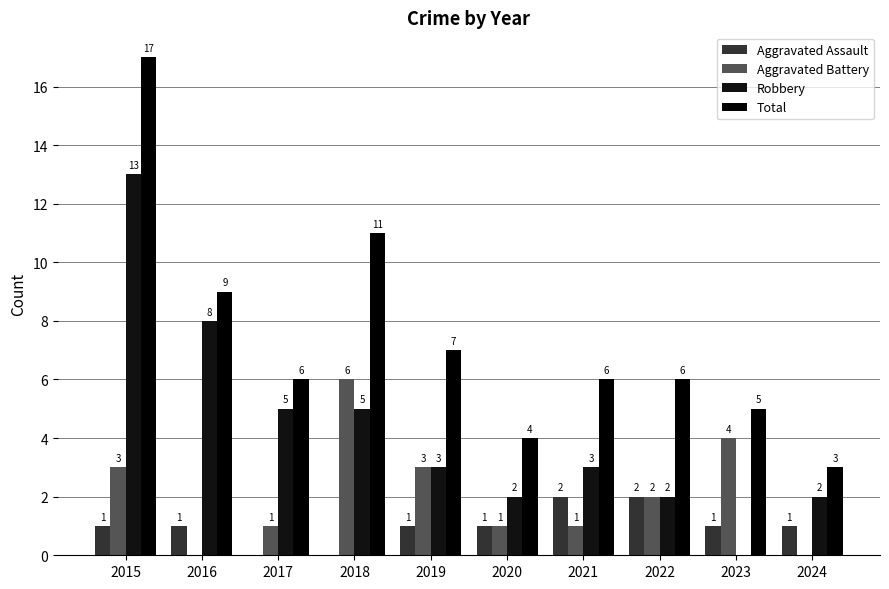

Does the chart contain stacked bars?

No